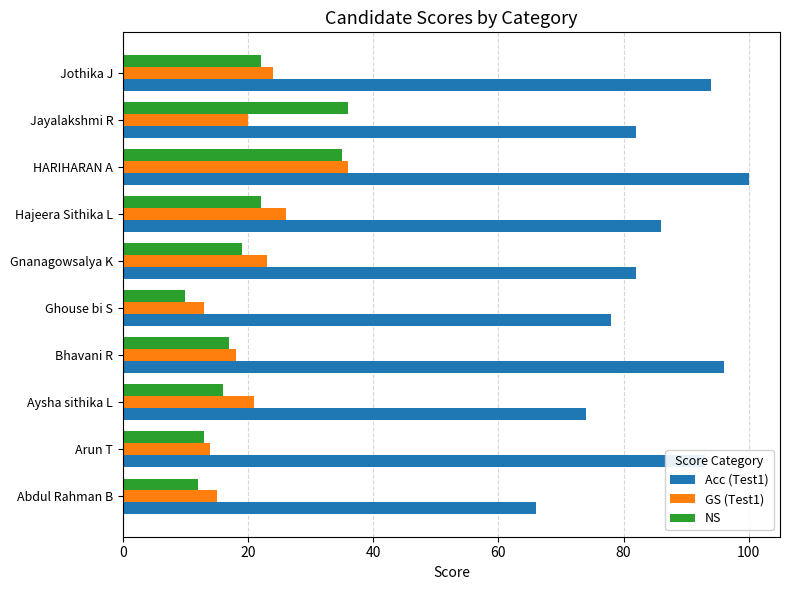

What is the difference between the second highest and minimum values in the Acc (Test1) series?

30